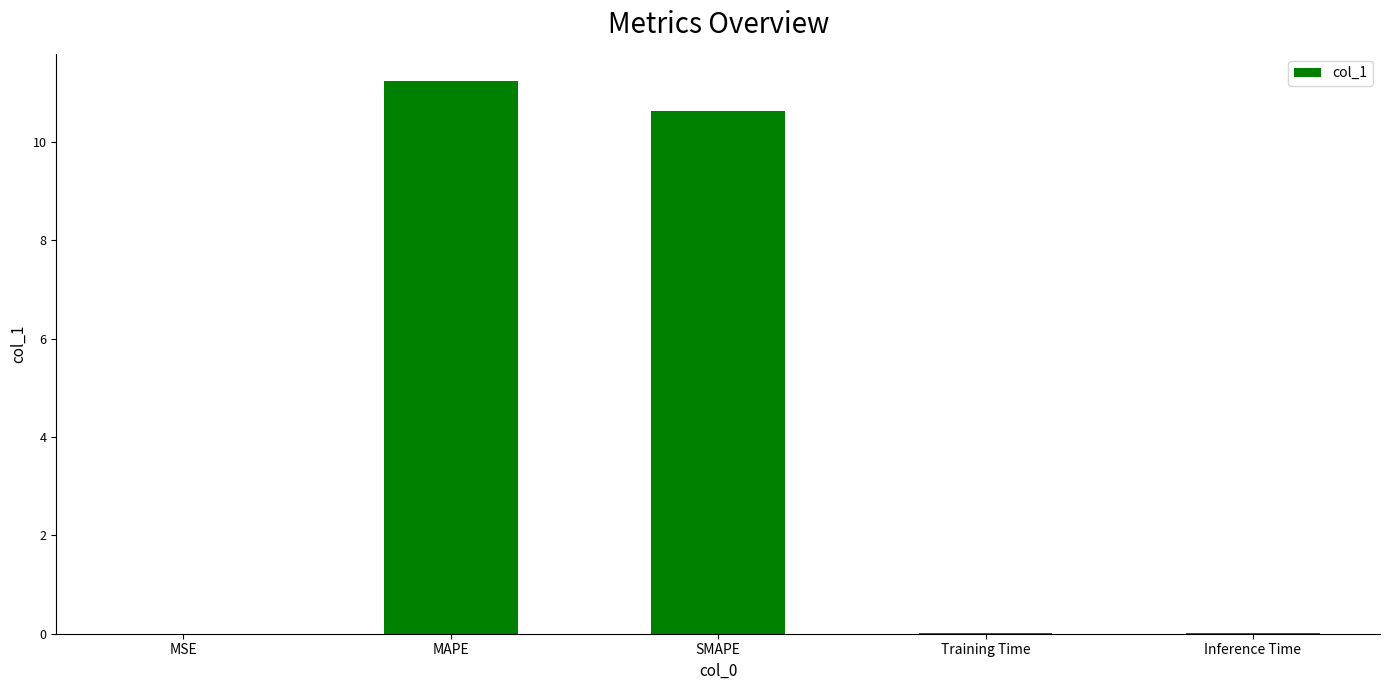

Which label corresponds to the largest value in the chart?

MAPE